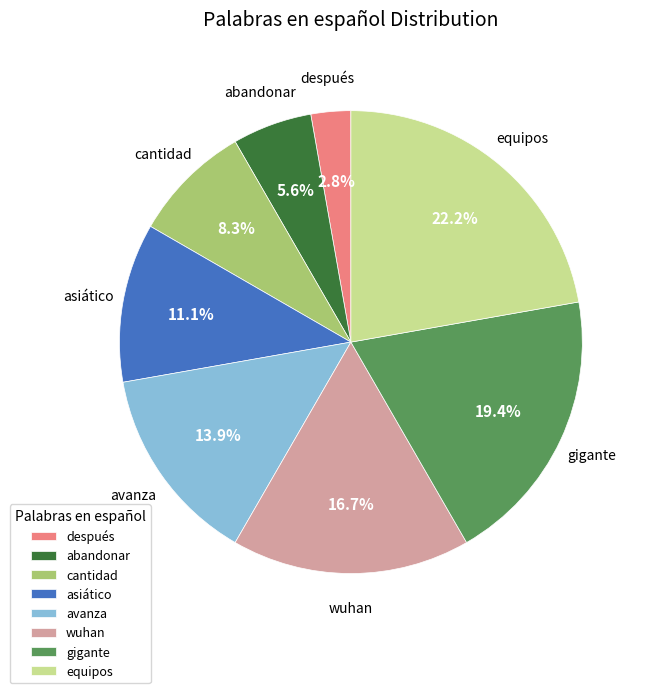

Does asiático represent more than half of the total?

No